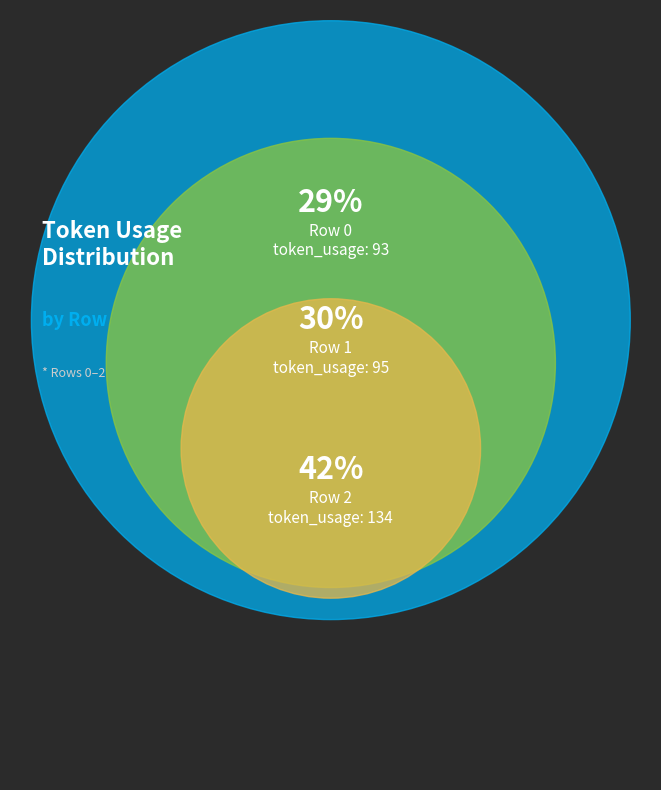

What percentage is the Row 2 slice, to the nearest percent?

42%